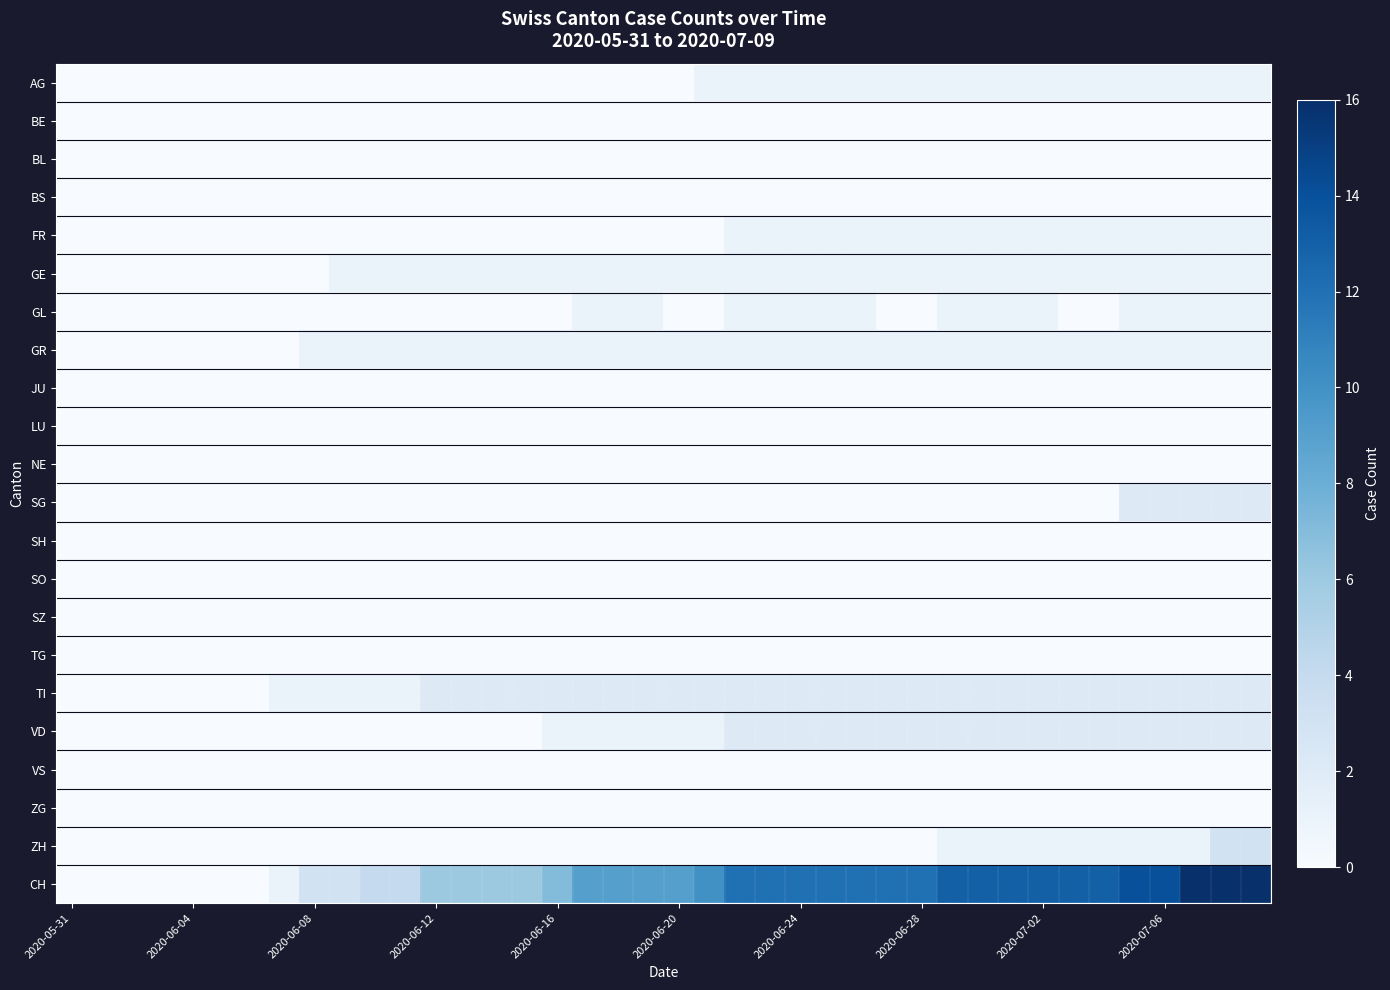

Which series has the widest spread of values?

CH